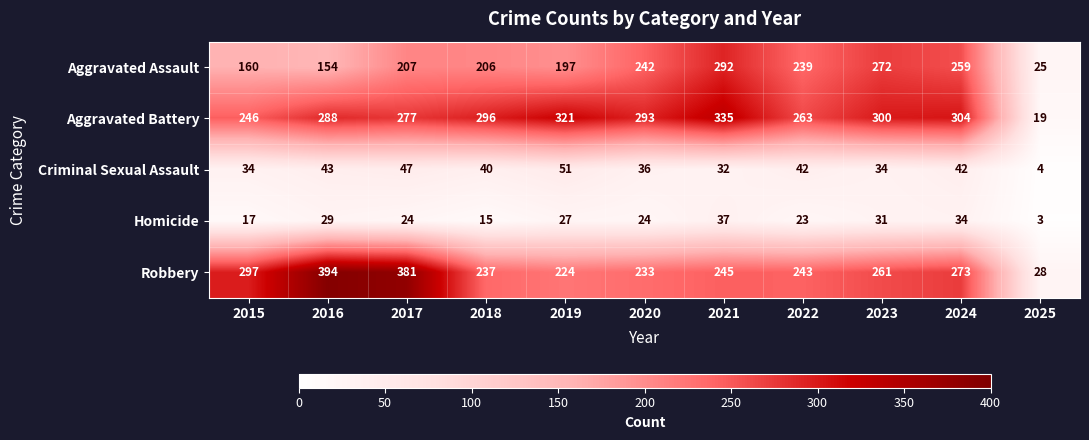

At 2017, list the series in order from smallest to largest.

Homicide, Criminal Sexual Assault, Aggravated Assault, Aggravated Battery, Robbery